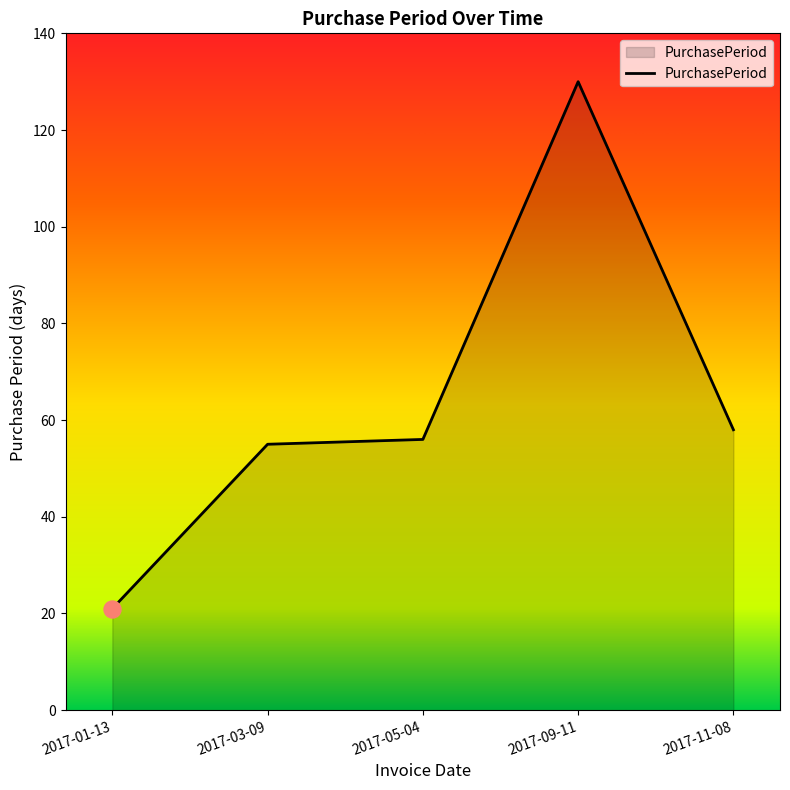

Which has a higher value, 2017-05-04 or 2017-01-13?

2017-05-04